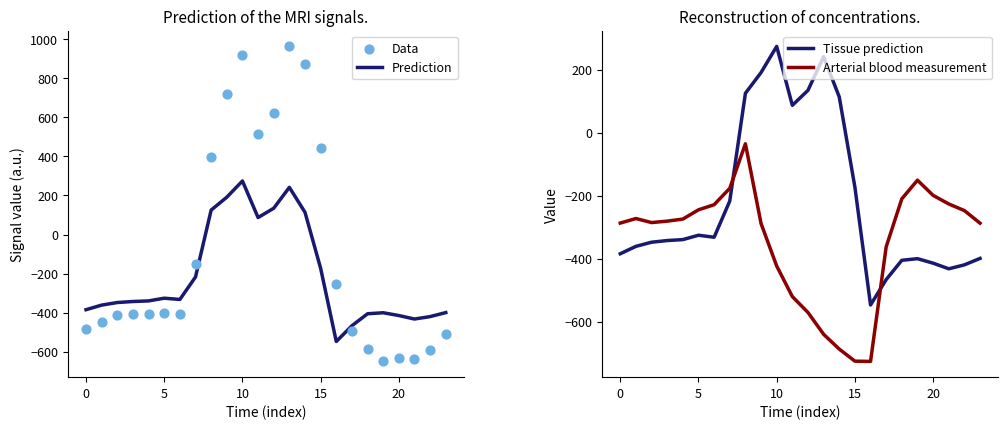

Is the value of Tissue prediction at 15 greater than the value of Arterial blood measurement at −5?

No